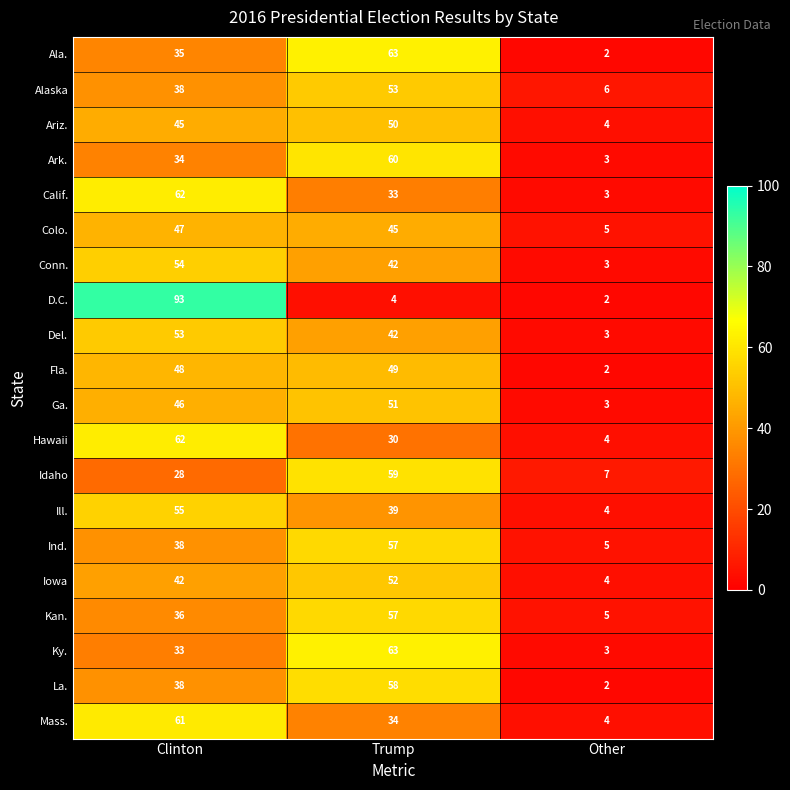

Which series changed the most between Clinton and Trump?

D.C.